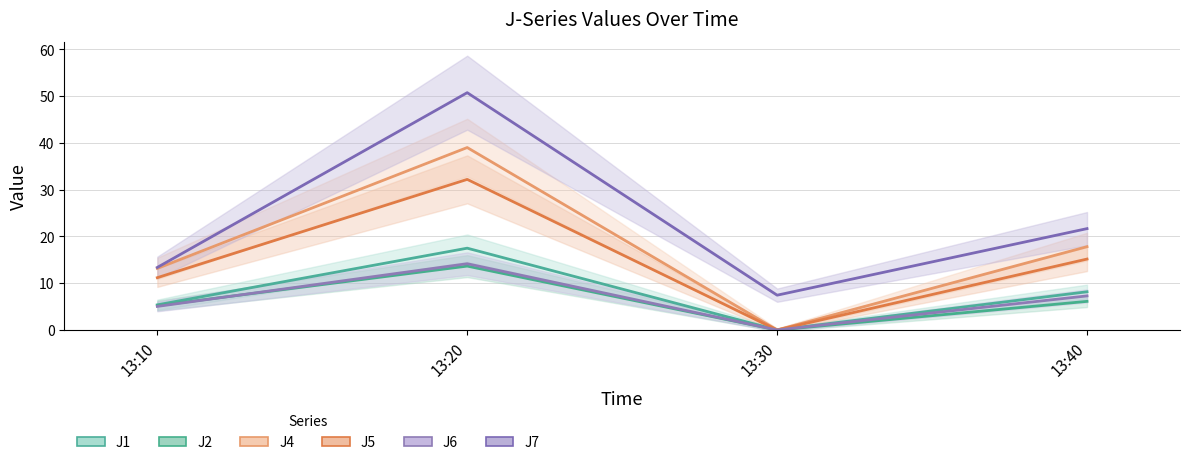

At which category does J2 reach its first local valley?

13:30